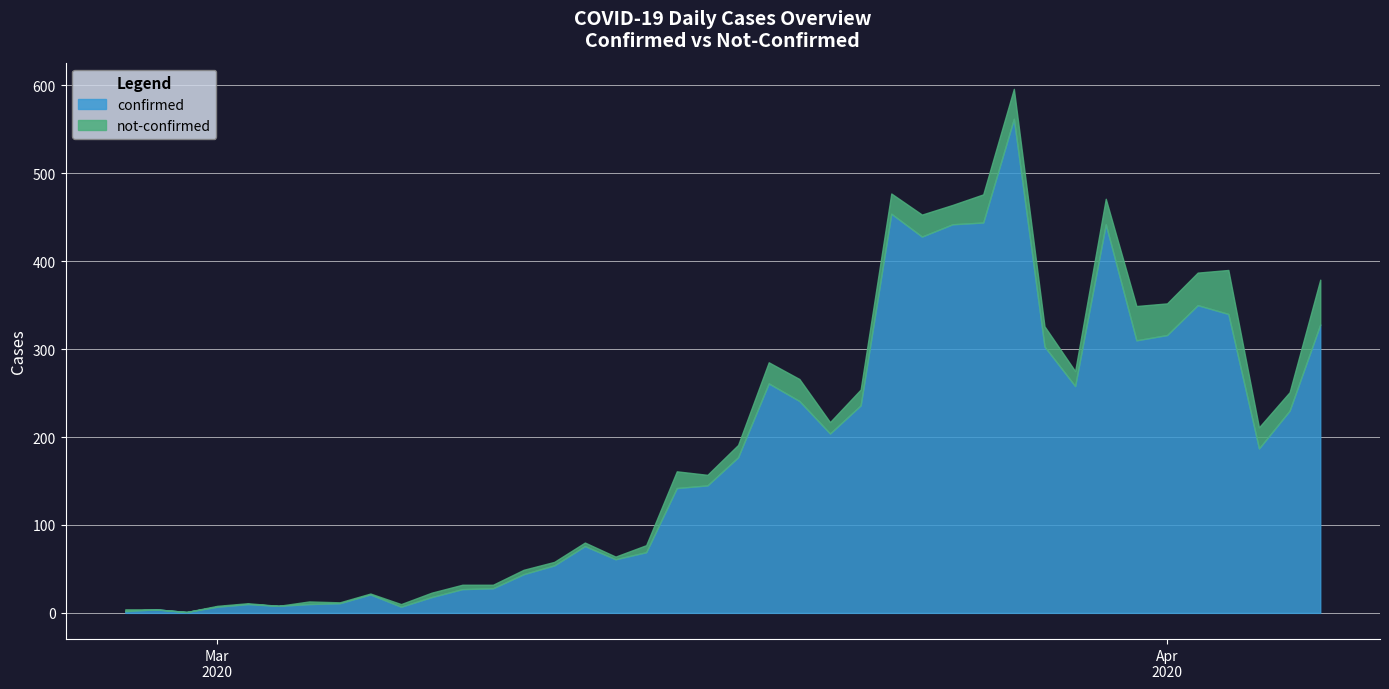

Rank the series by their maximum value, from lowest to highest.

not-confirmed, confirmed